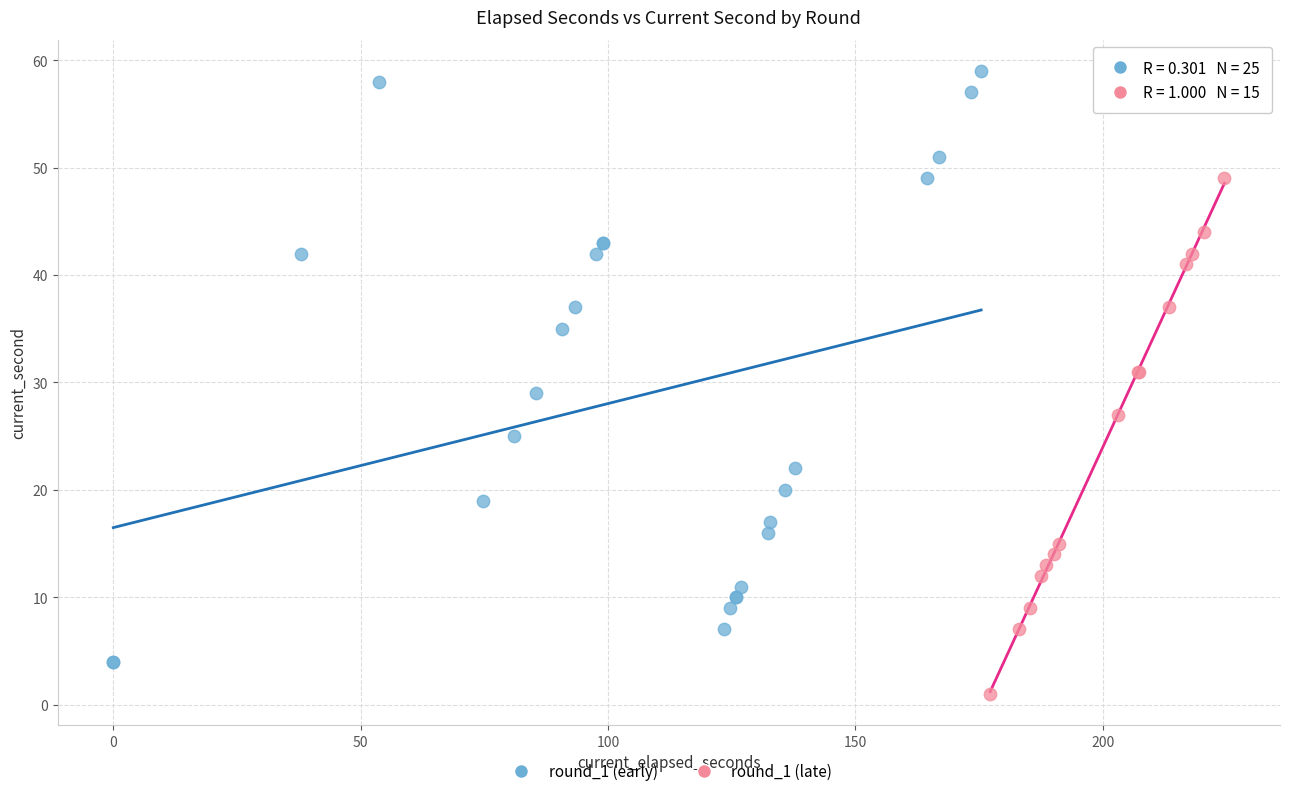

Which series reaches the maximum Y coordinate?

round_1 (early)